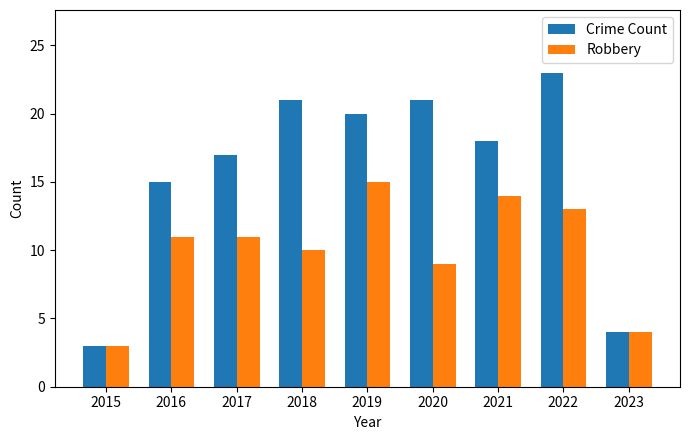

What is the difference between the highest and lowest values at 2018?

11